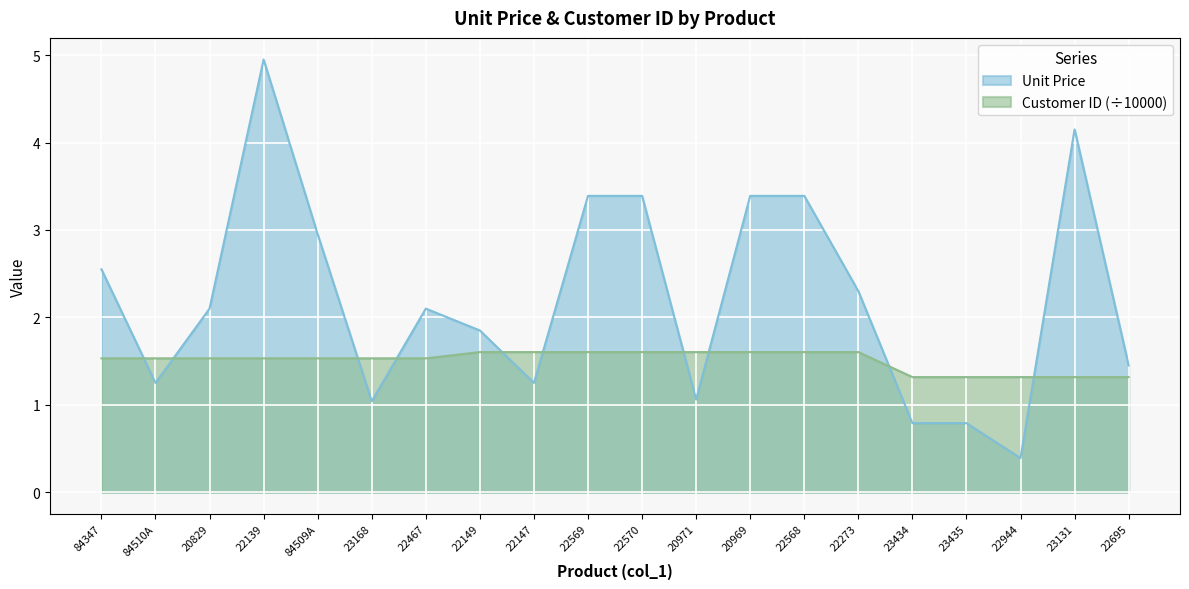

What is the value of the Unit Price point at the 3rd from the left?

2.1